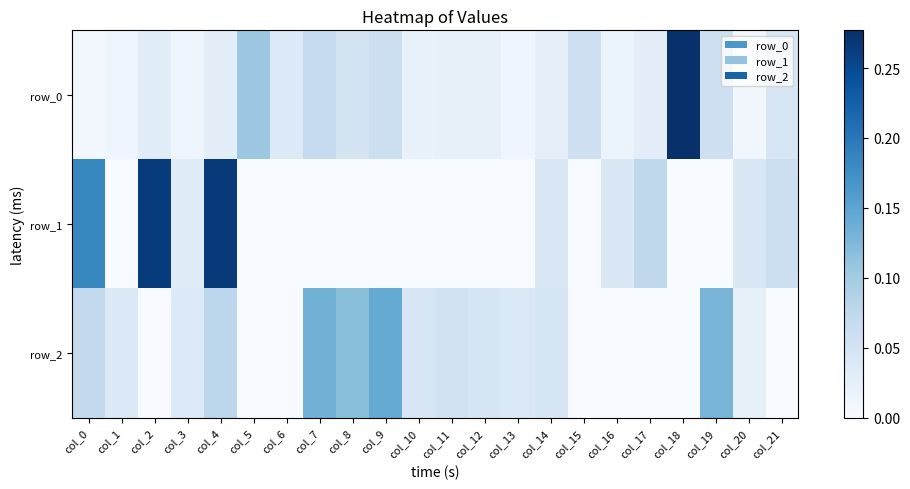

Which series changed the most between col_5 and col_10?

row_0